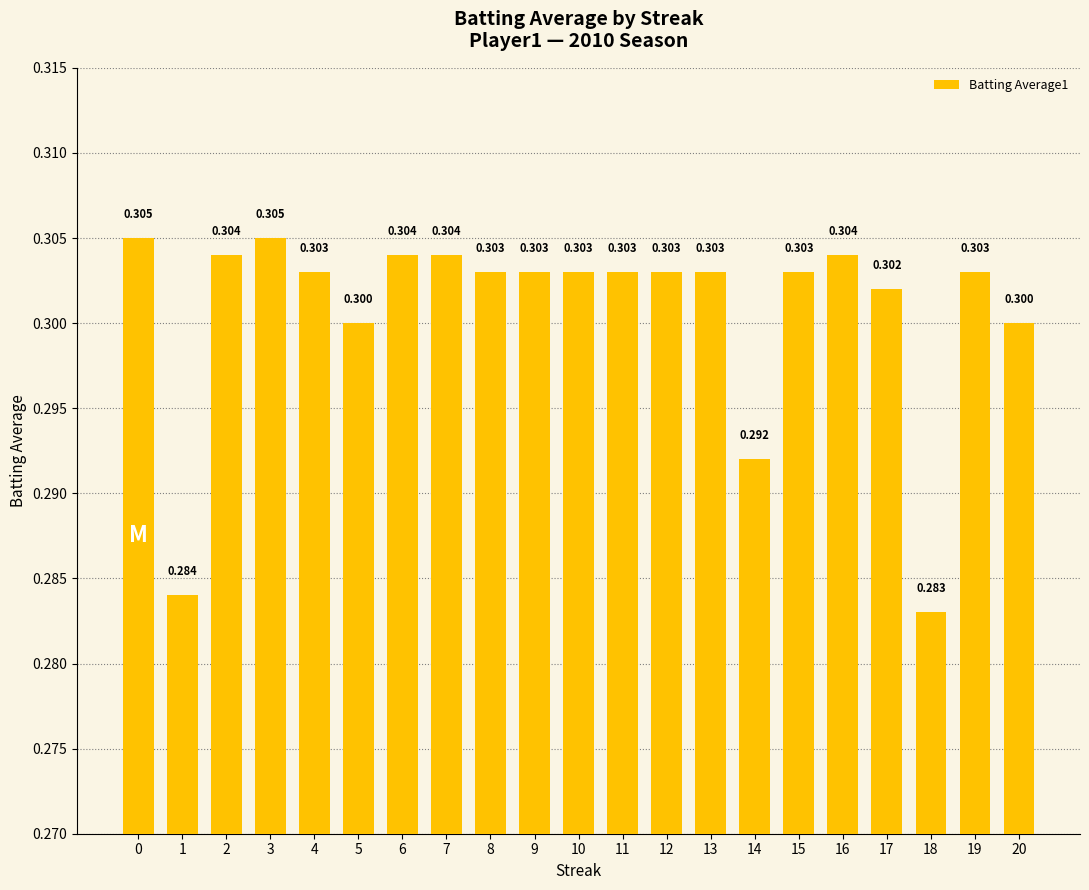

Reading left to right, extract all data points from this chart.

0=0.3	1=0.3	2=0.3	3=0.3	4=0.3	5=0.3	6=0.3	7=0.3	8=0.3	9=0.3	10=0.3	11=0.3	12=0.3	13=0.3	14=0.3	15=0.3	16=0.3	17=0.3	18=0.3	19=0.3	20=0.3